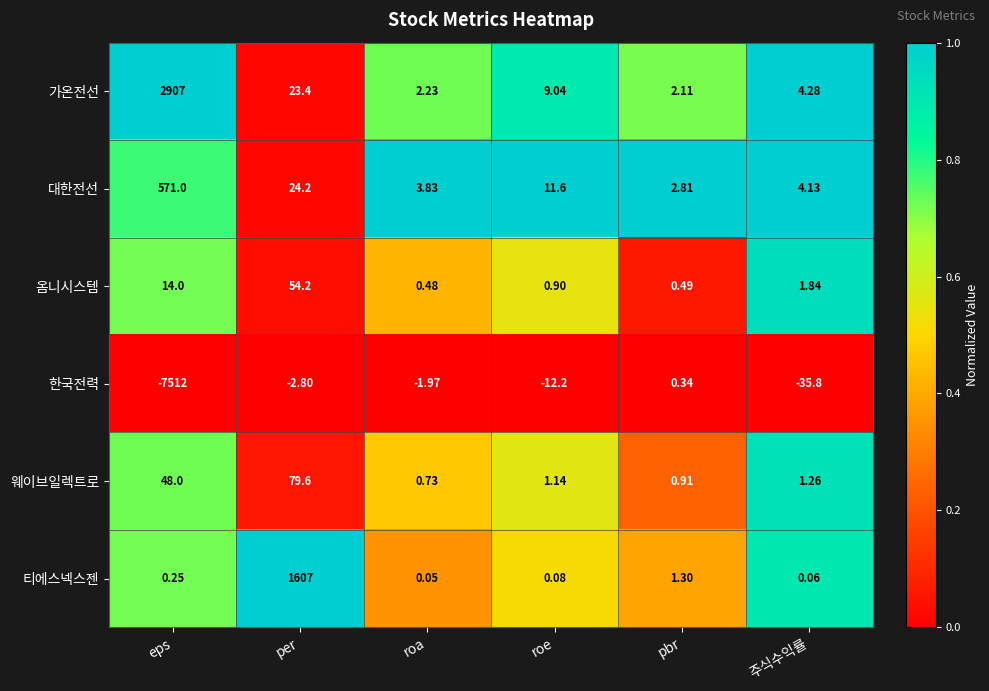

At which label is 웨이브일렉트로 closest to 40?

eps